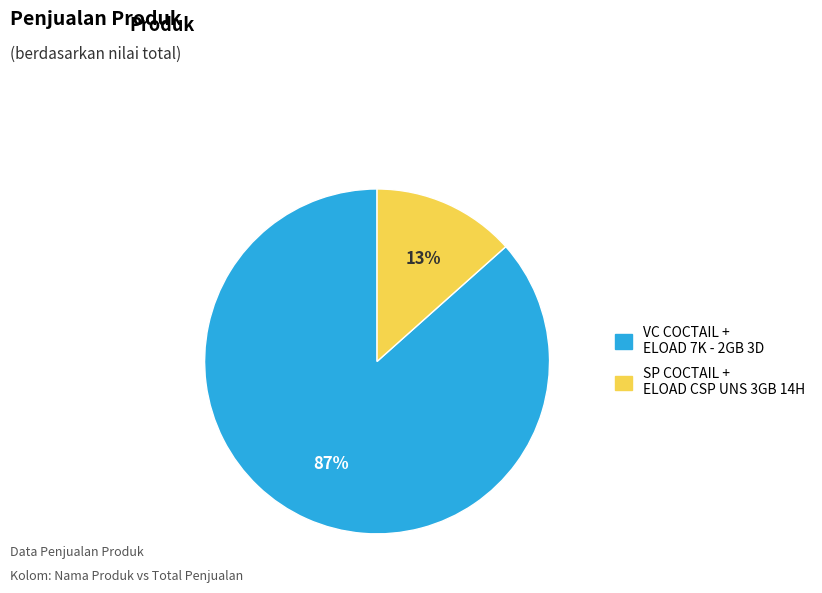

Is the sum of SP COCTAIL + ELOAD CSP UNS 3GB 14H and VC COCTAIL + ELOAD 7K - 2GB 3D greater than half?

Yes